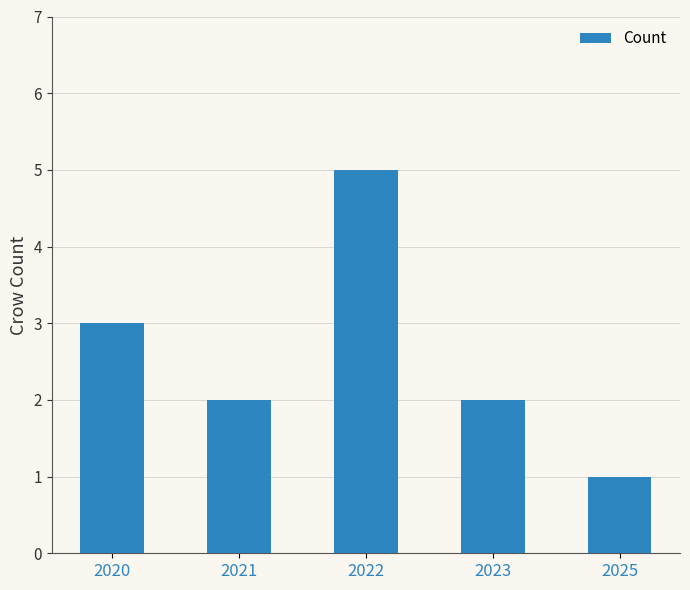

What is the change in value from 2021 to 2025?

-1